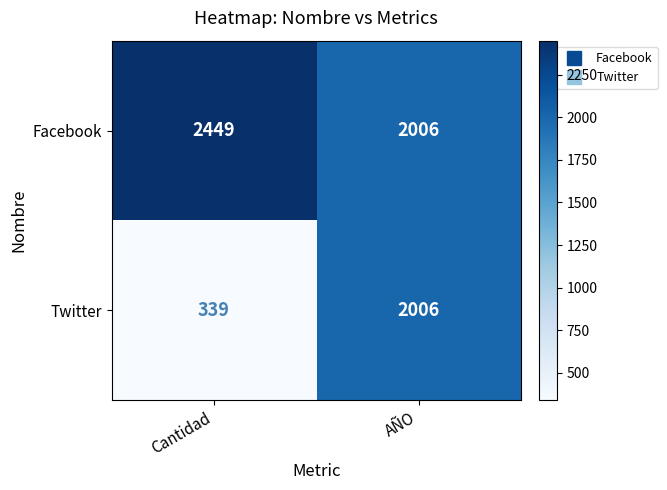

The Twitter series shows 2006 at AÑO. True or false?

True